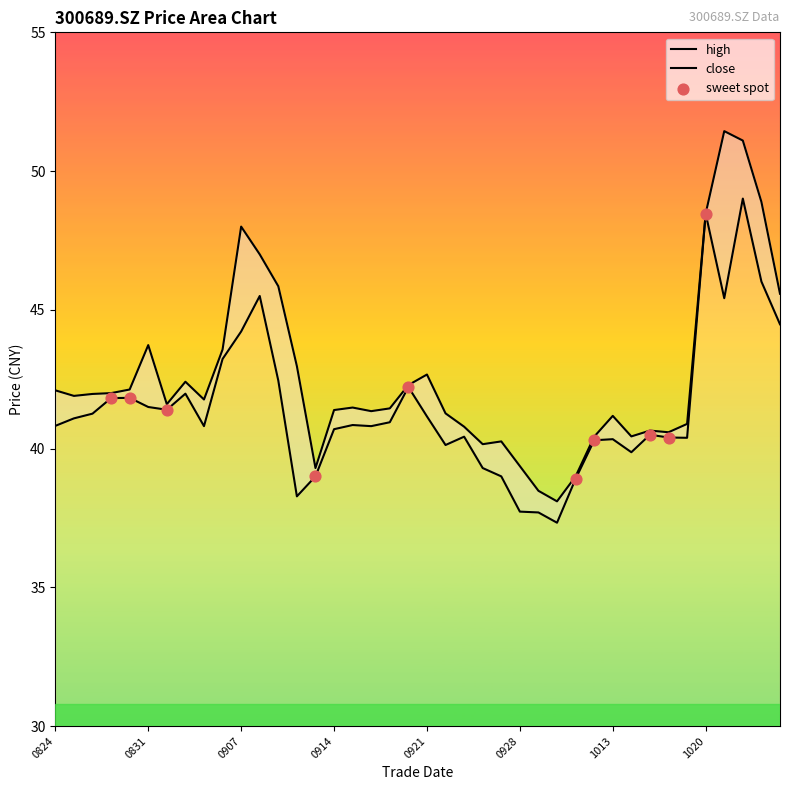

What is the total value across all series at 20200925?

79.3